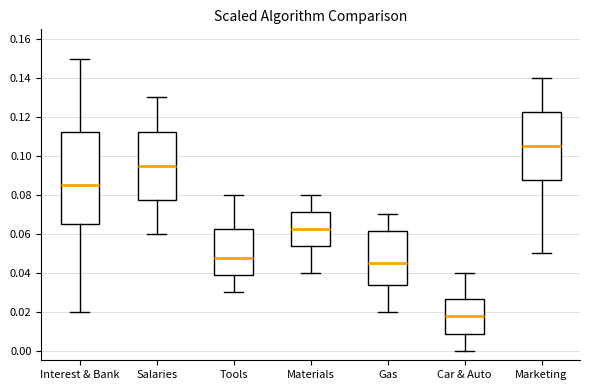

Which box's median line is the lowest?

Car & Auto